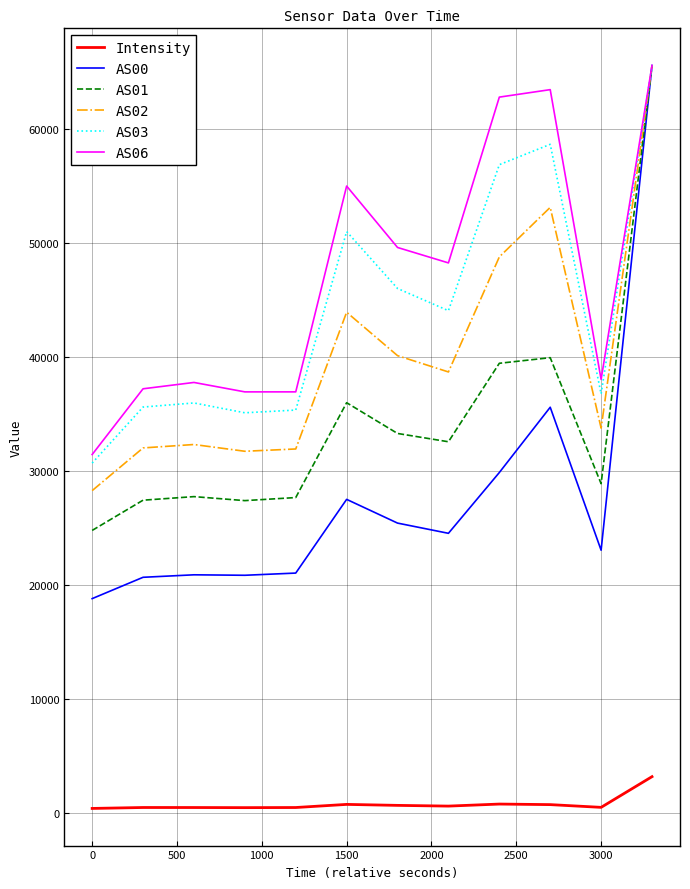

Which series has the largest range (max minus min)?

AS00